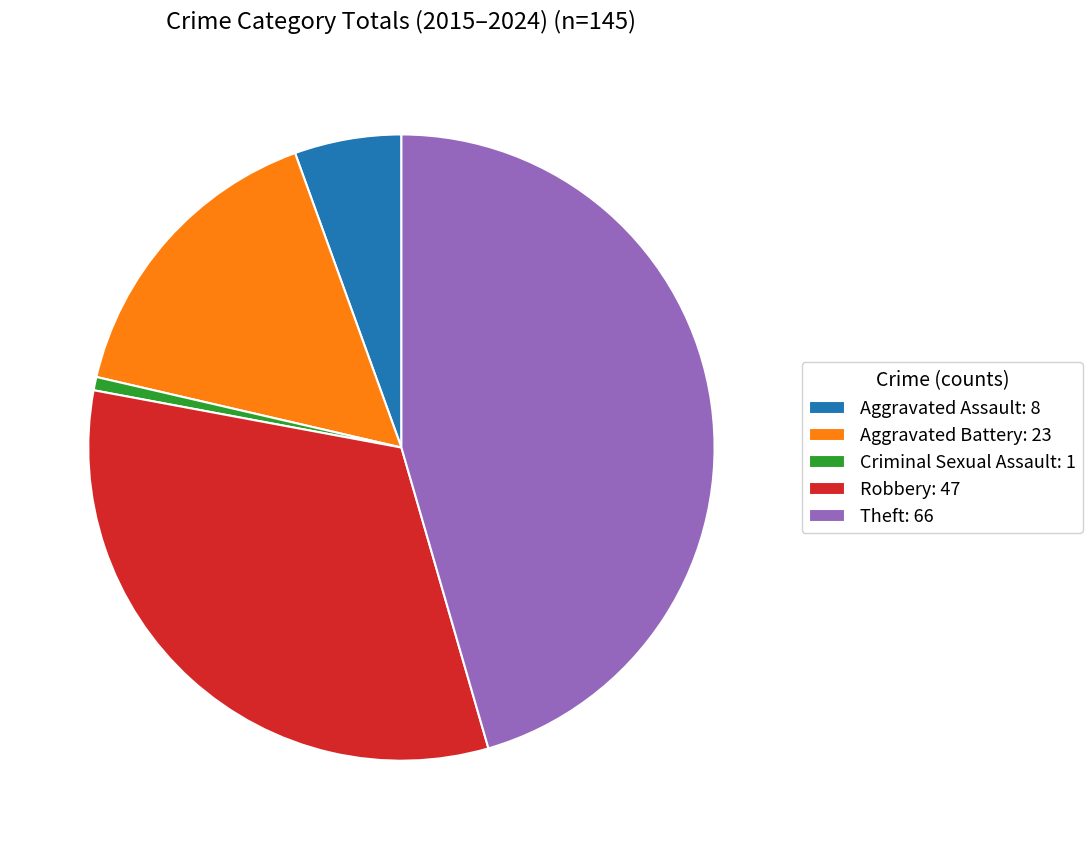

Rank the categories by value from highest to lowest.

Theft: 66, Robbery: 47, Aggravated Battery: 23, Aggravated Assault: 8, Criminal Sexual Assault: 1